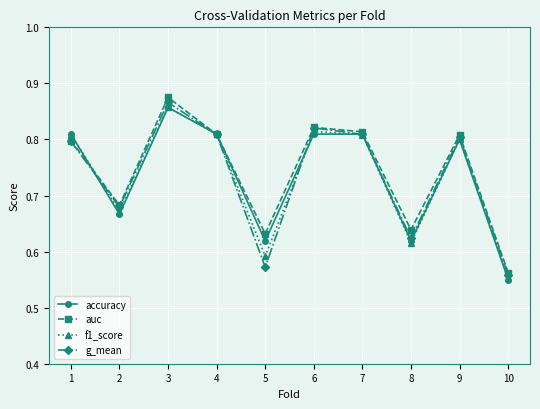

Which label corresponds to the largest value in the chart?

3